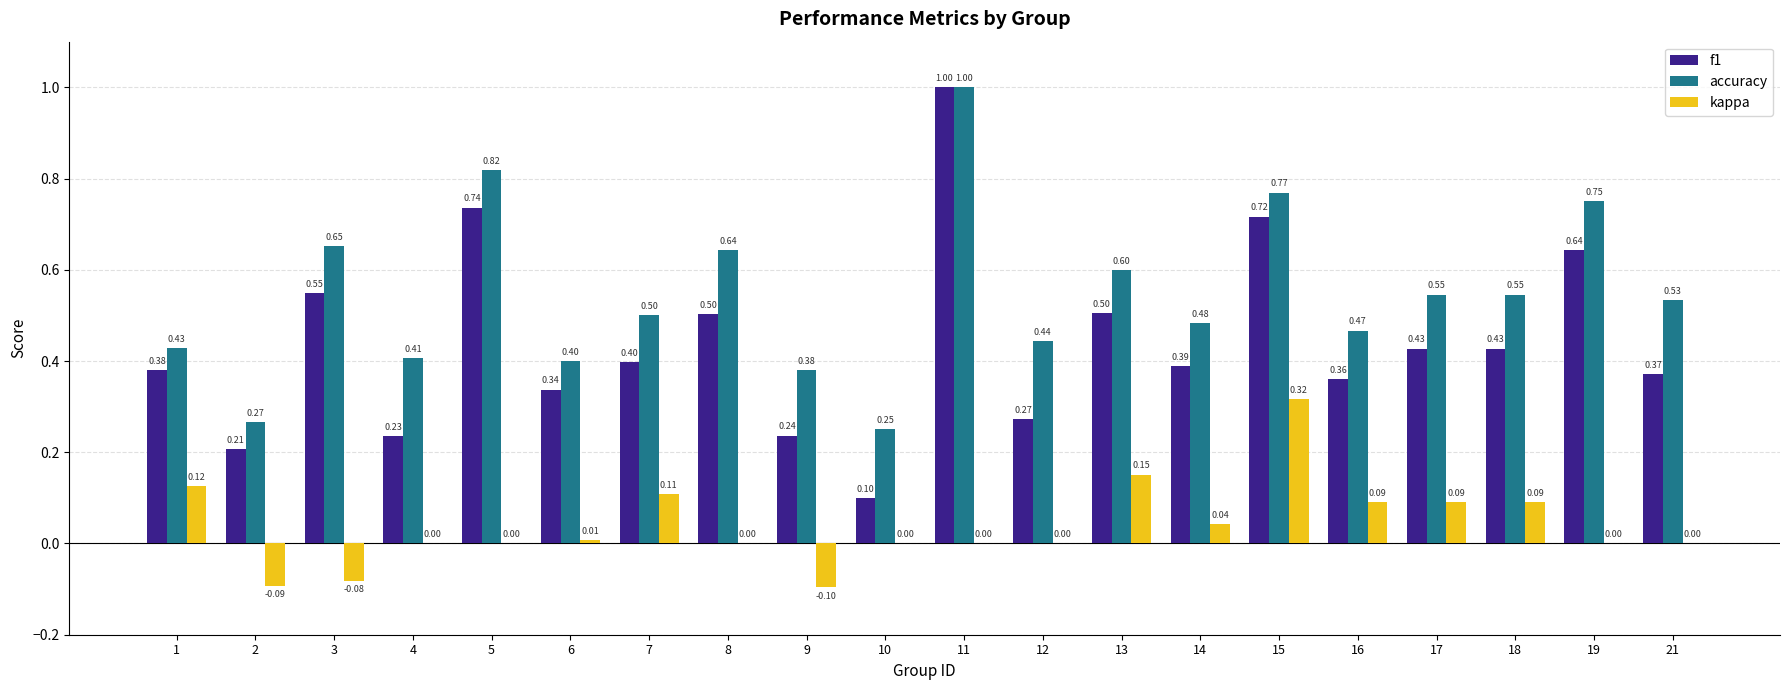

At which label does kappa reach its peak?

15